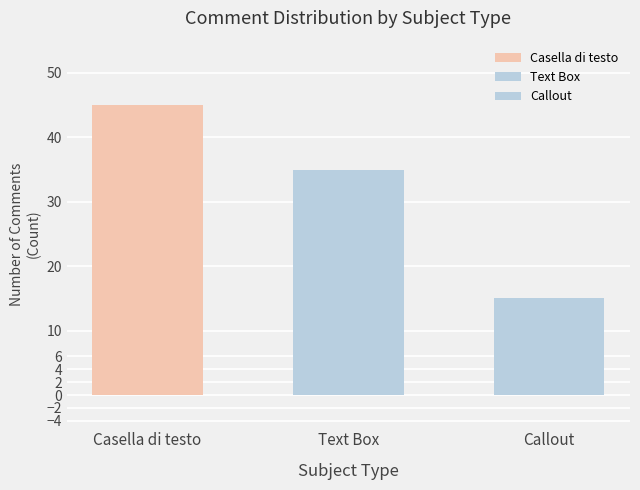

Reading left to right, extract all data points from this chart.

45	35	15